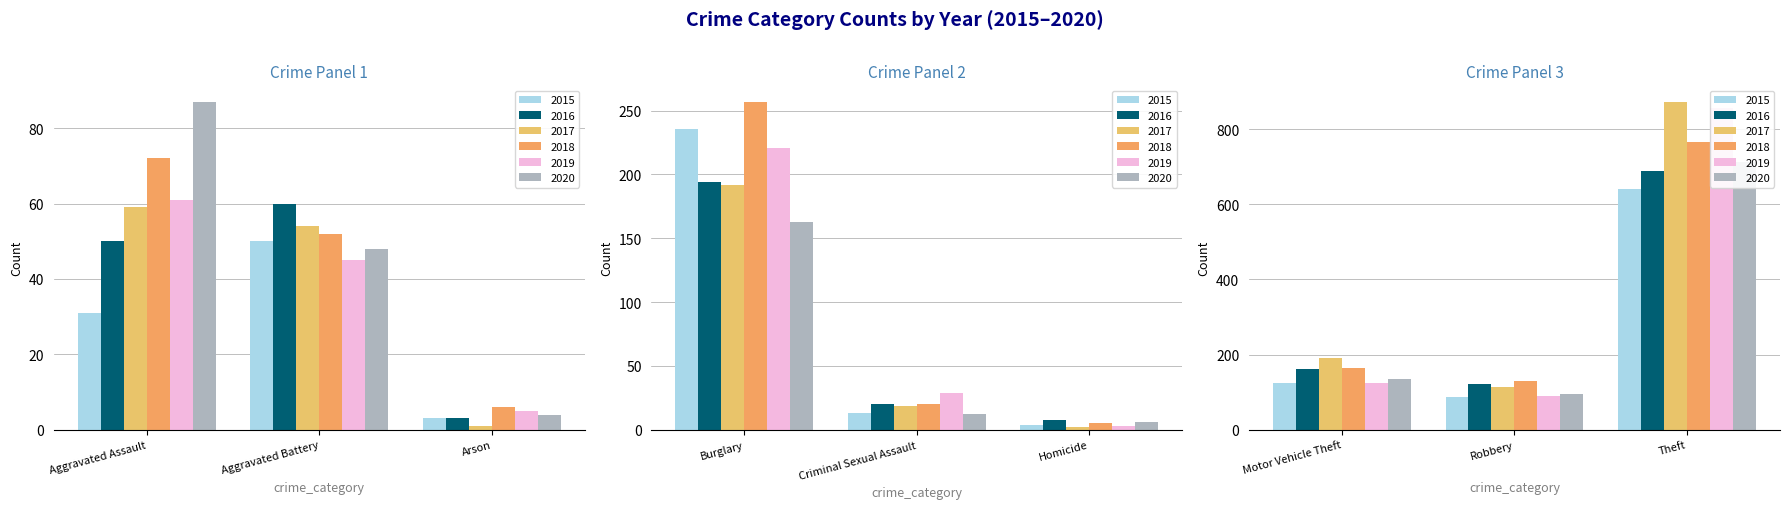

The 2016 series shows 194 at Burglary. True or false?

True